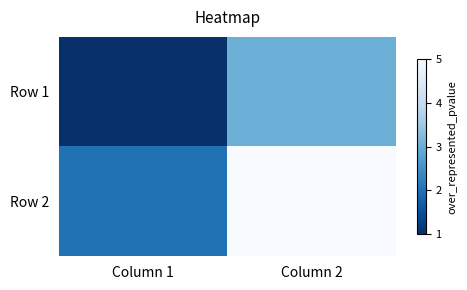

Reading left to right, what are all the values shown in this chart?

Row 1: Column 1=1	Column 2=3
Row 2: Column 1=2	Column 2=5